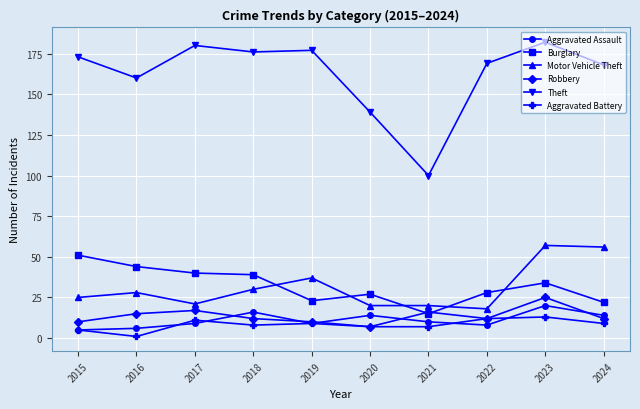

What is the total value across all series at 2015?

269